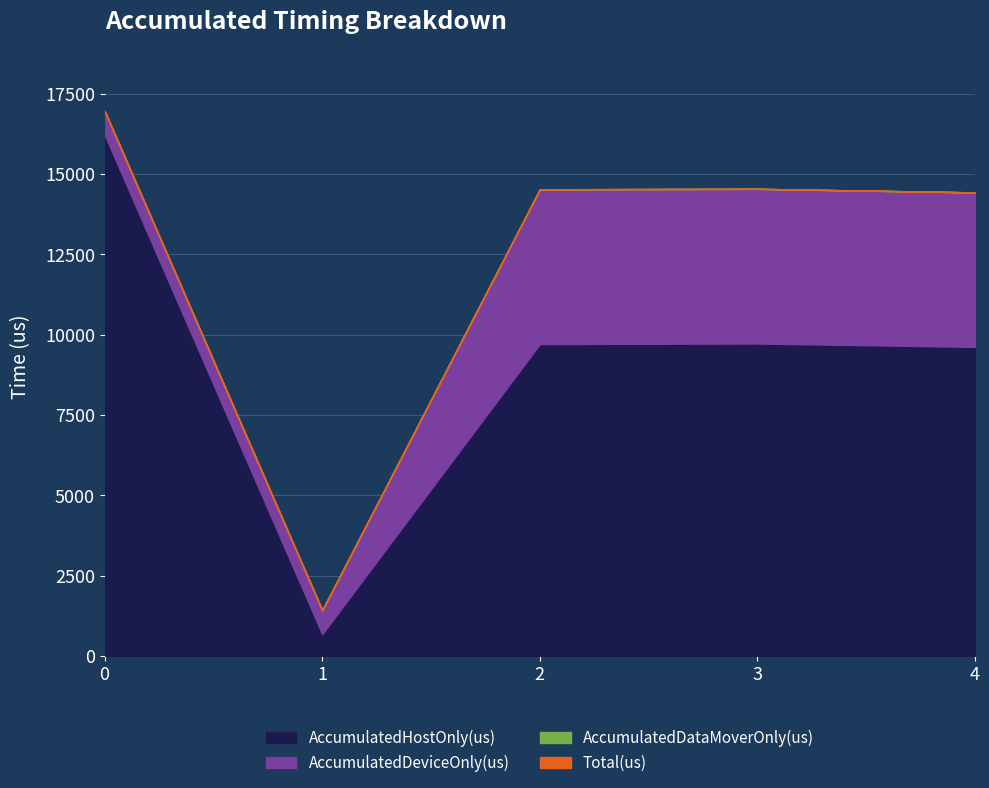

What are all the series names shown in the legend?

AccumulatedHostOnly(us), AccumulatedDeviceOnly(us), AccumulatedDataMoverOnly(us), Total(us)